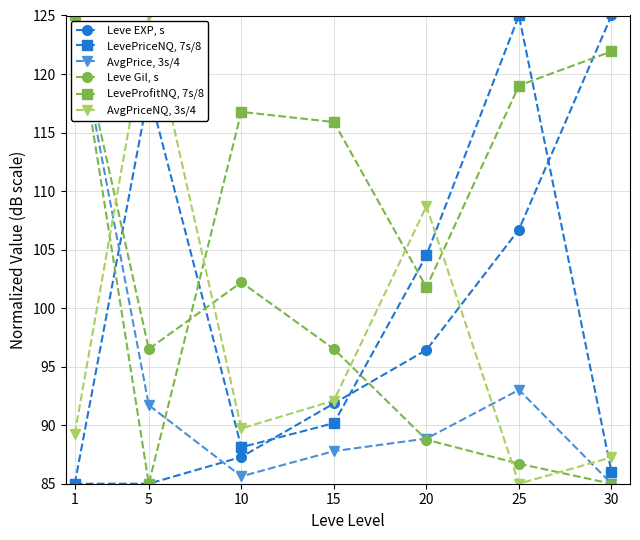

How many data points in Leve Gil, s are above 96?

4